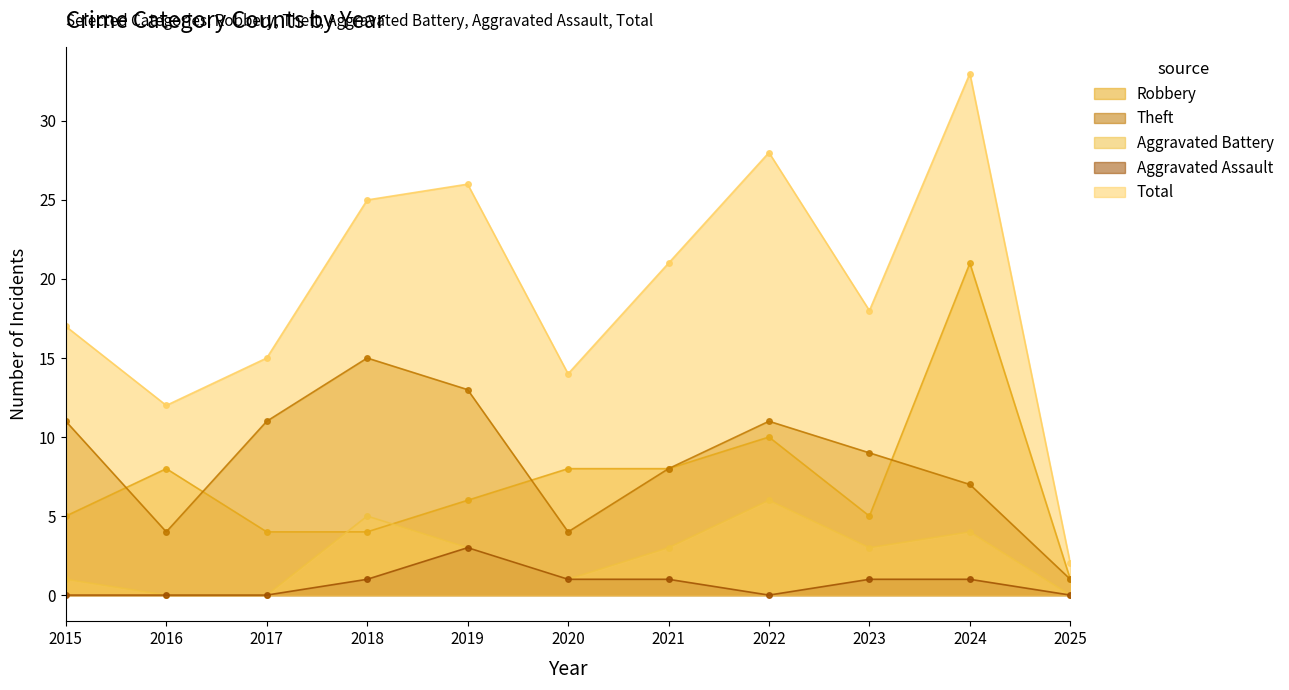

What is the sum of the Robbery values at 2024 and 2022?

31